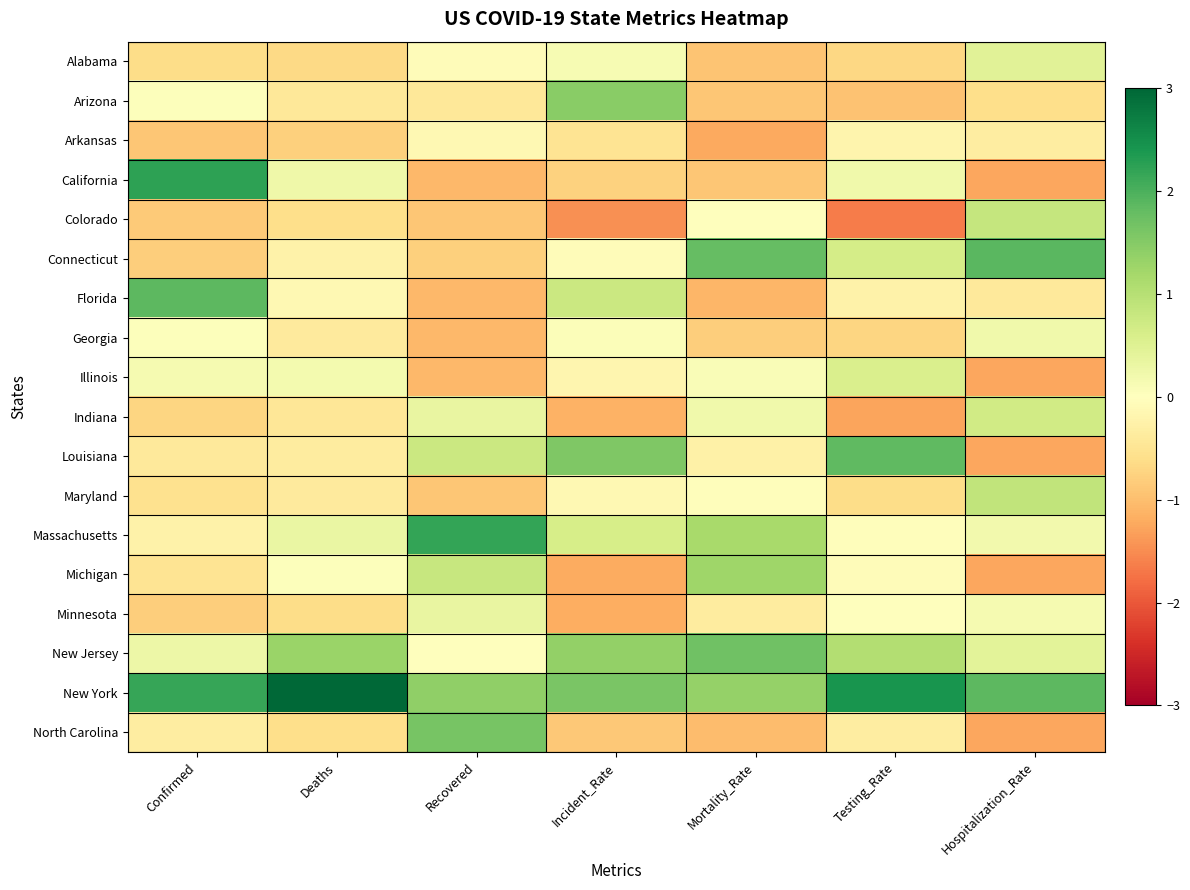

At which category is the sum across all series the highest?

Testing_Rate